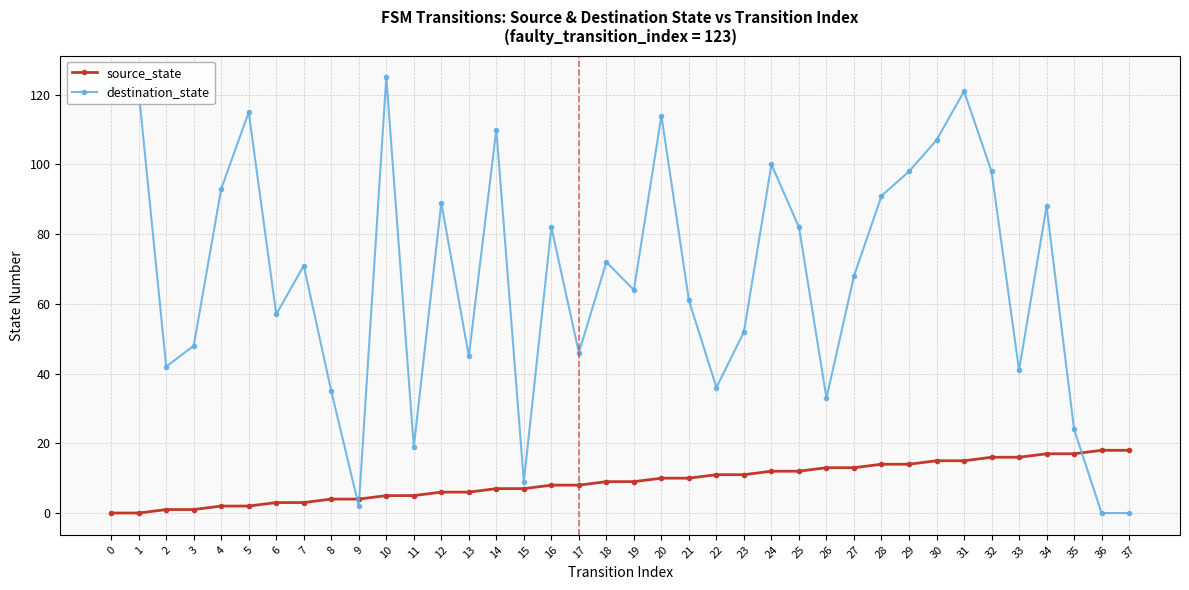

At 36, list the series in order from largest to smallest.

source_state, destination_state